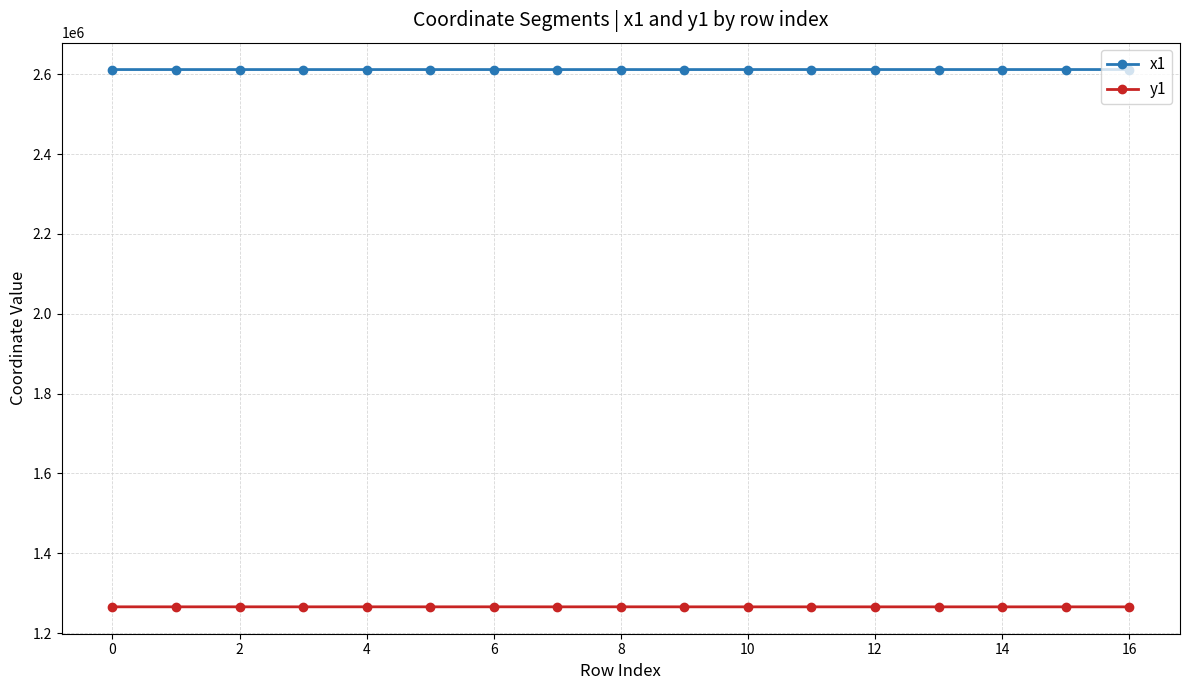

What is the smallest value displayed?

1265946.4